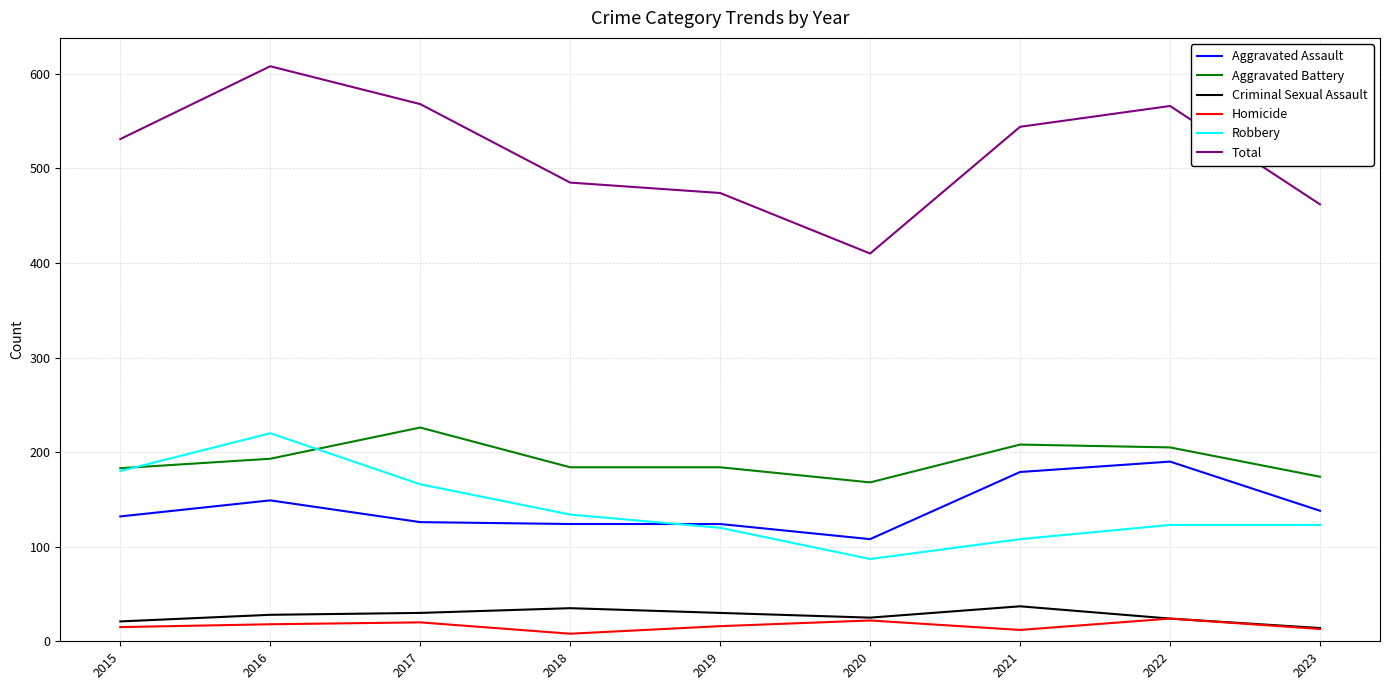

The value of Aggravated Assault at 2022 is 190. True or false?

True